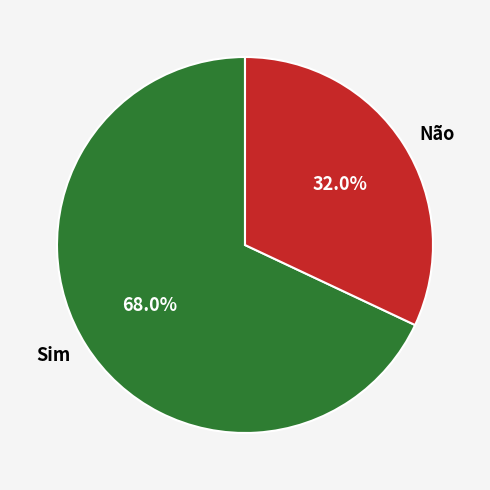

Which has a higher value, Sim or Não?

Sim